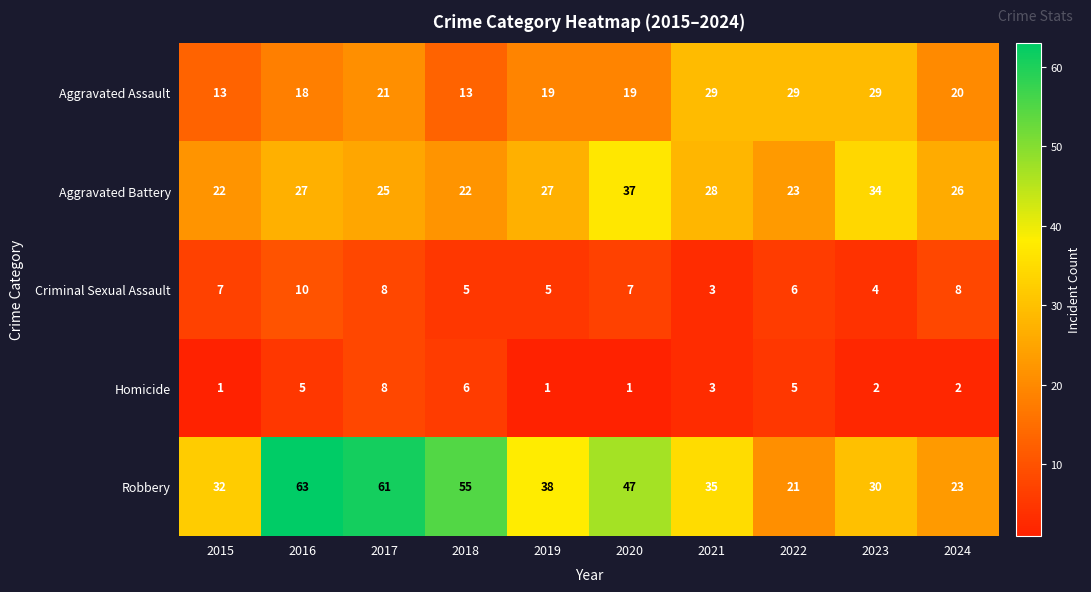

At which label does Aggravated Assault first exceed 20?

2017